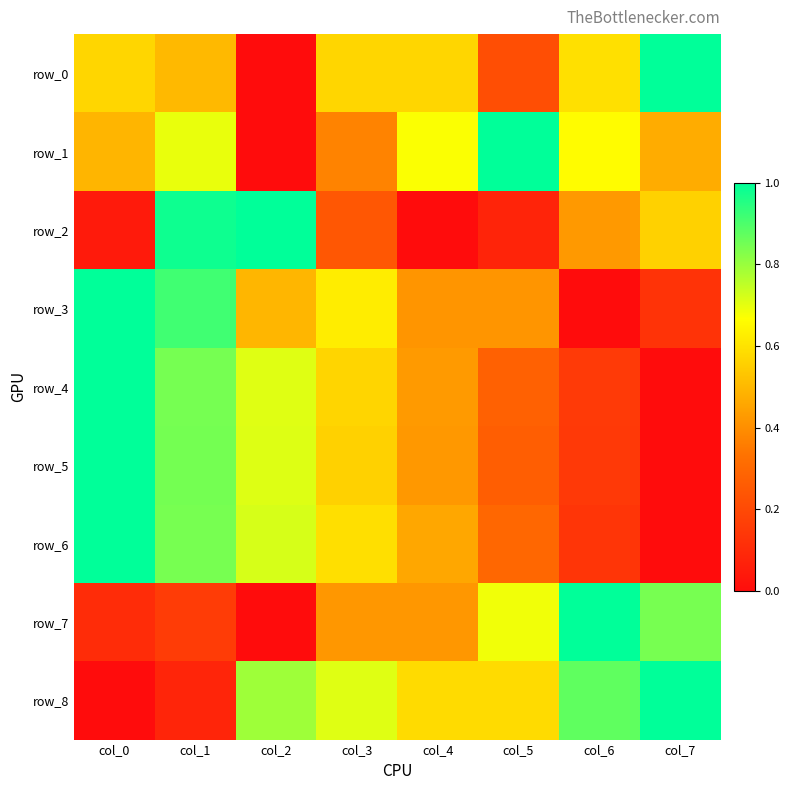

Reading left to right, extract all data points from this chart.

row_0: col_0=0.6	col_1=0.5	col_2=0.0	col_3=0.6	col_4=0.6	col_5=0.2	col_6=0.6	col_7=1.0
row_1: col_0=0.5	col_1=0.7	col_2=0.0	col_3=0.4	col_4=0.7	col_5=1.0	col_6=0.7	col_7=0.5
row_2: col_0=0.0	col_1=1.0	col_2=1.0	col_3=0.2	col_4=0.0	col_5=0.1	col_6=0.4	col_7=0.6
row_3: col_0=1.0	col_1=0.9	col_2=0.5	col_3=0.6	col_4=0.4	col_5=0.4	col_6=0.0	col_7=0.1
row_4: col_0=1.0	col_1=0.8	col_2=0.7	col_3=0.6	col_4=0.4	col_5=0.3	col_6=0.1	col_7=0.0
row_5: col_0=1.0	col_1=0.8	col_2=0.7	col_3=0.6	col_4=0.4	col_5=0.3	col_6=0.1	col_7=0.0
row_6: col_0=1.0	col_1=0.8	col_2=0.7	col_3=0.6	col_4=0.5	col_5=0.3	col_6=0.1	col_7=0.0
row_7: col_0=0.1	col_1=0.2	col_2=0.0	col_3=0.4	col_4=0.4	col_5=0.7	col_6=1.0	col_7=0.8
row_8: col_0=0.0	col_1=0.1	col_2=0.8	col_3=0.7	col_4=0.6	col_5=0.6	col_6=0.9	col_7=1.0